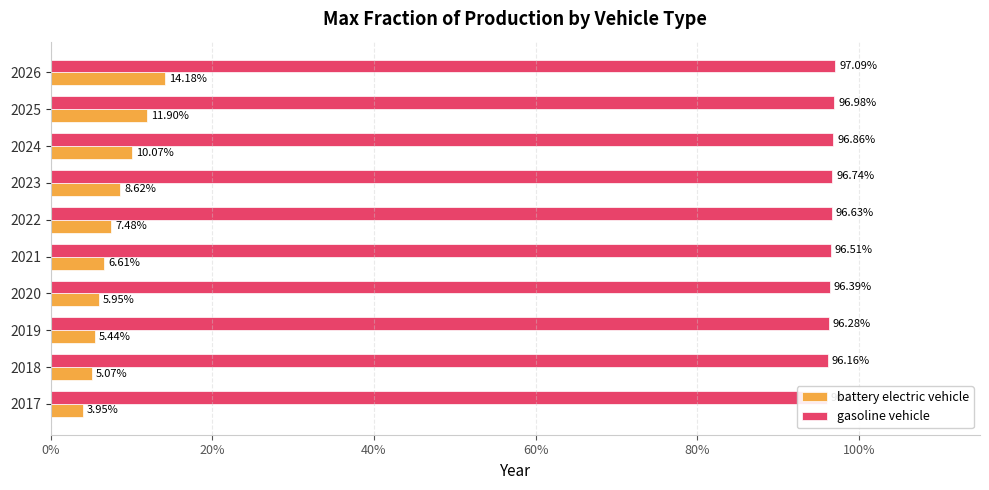

What is the difference between the highest and lowest values at 2021?

0.9